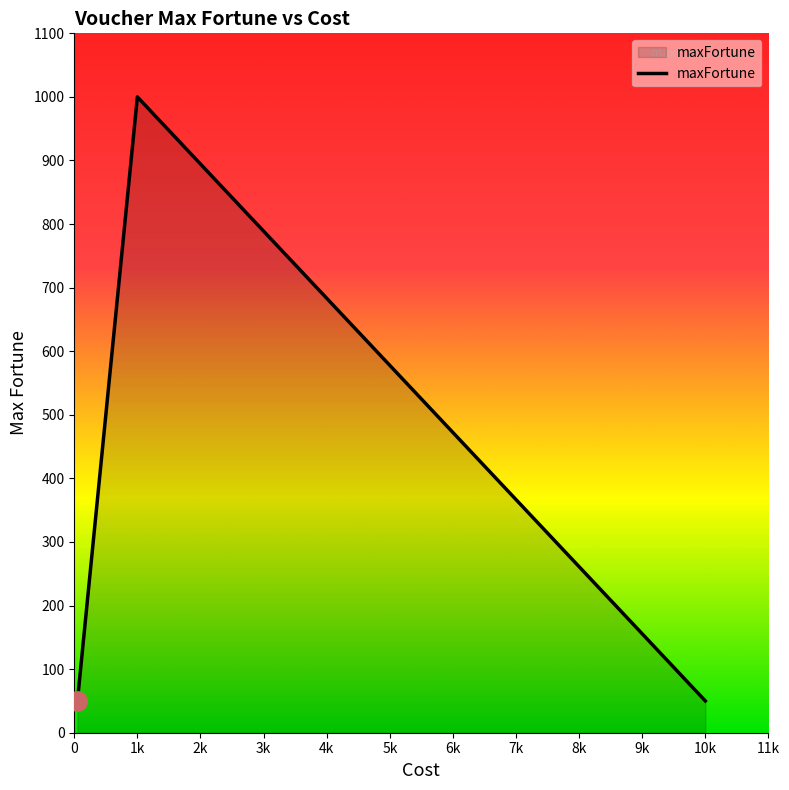

True or false: there are more than 0 points higher than both neighbors.

True